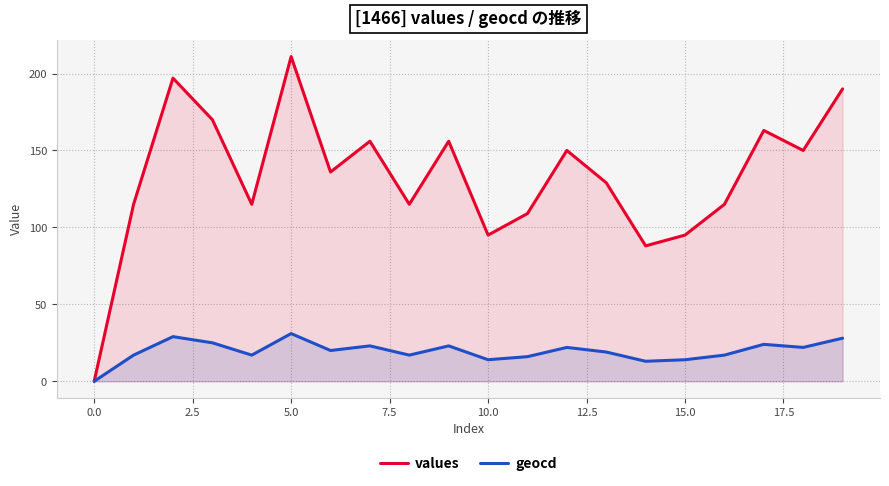

The values series shows 95 at 15.0. True or false?

True